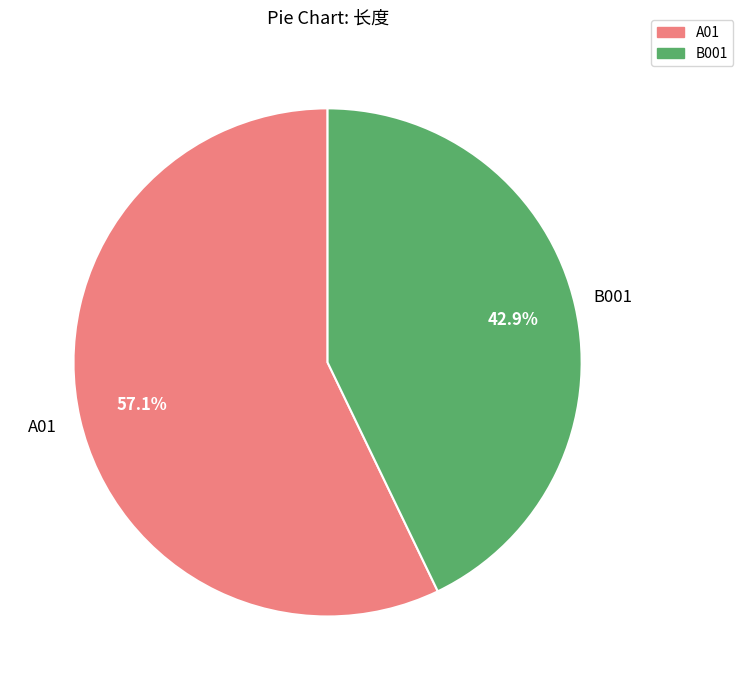

Which has a higher value, A01 or B001?

A01